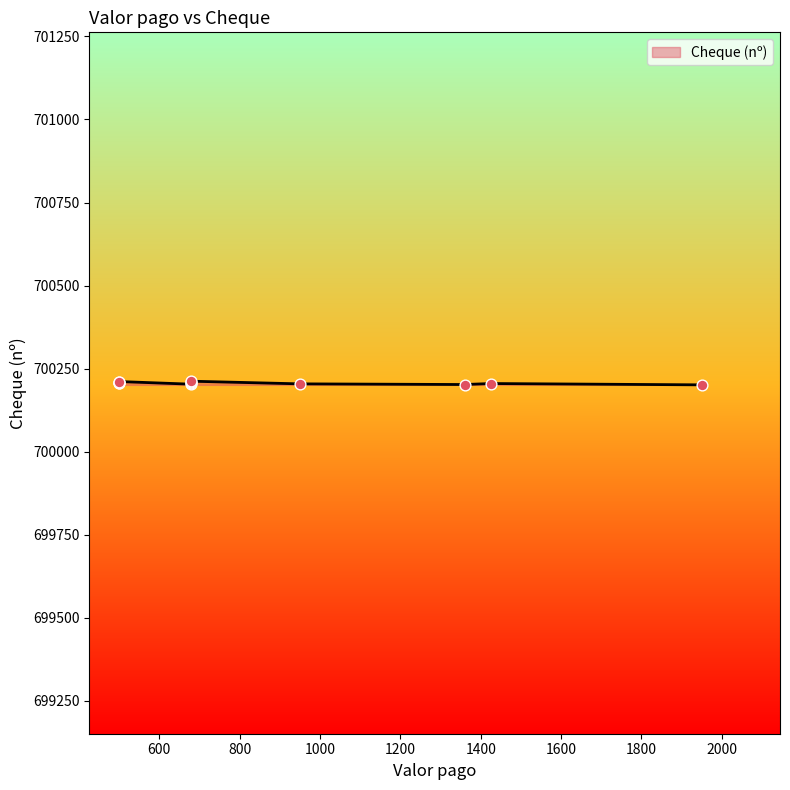

Between 500 and 500, which is larger?

500